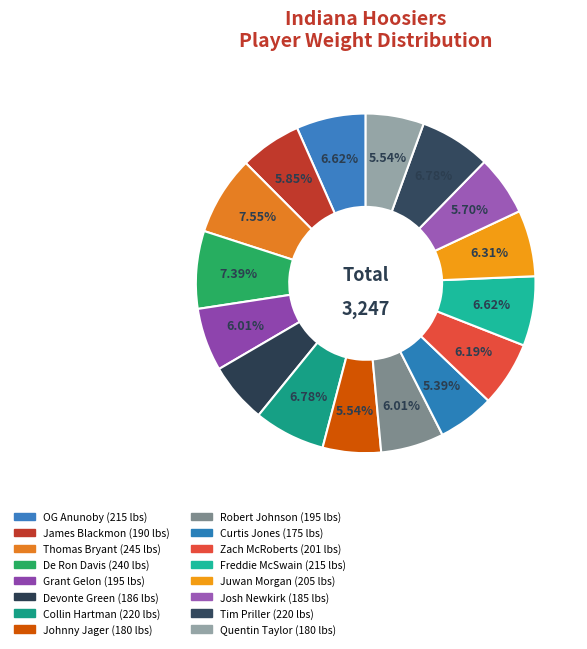

Do Juwan Morgan and Devonte Green together represent more than half of the pie?

No